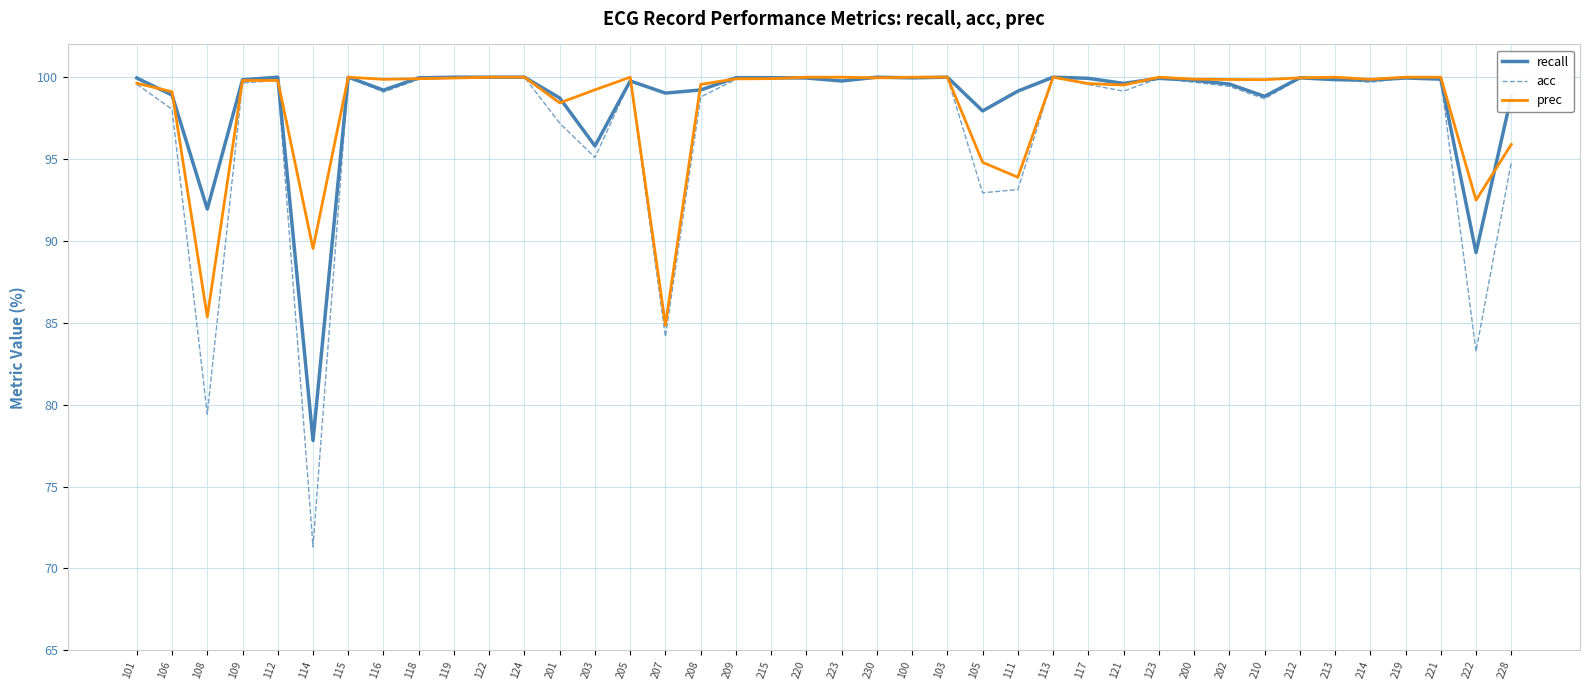

What are all the series names shown in the legend?

recall, acc, prec